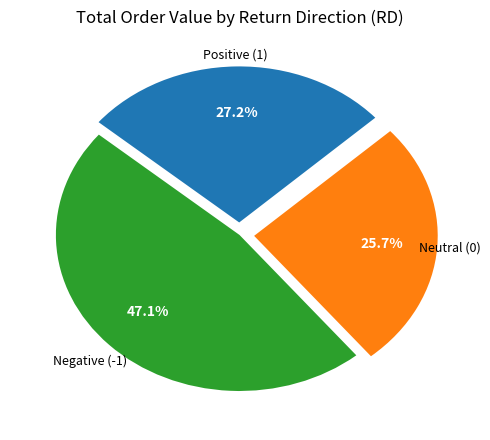

To the nearest percent, what is the difference between the largest and smallest slice percentages?

21%